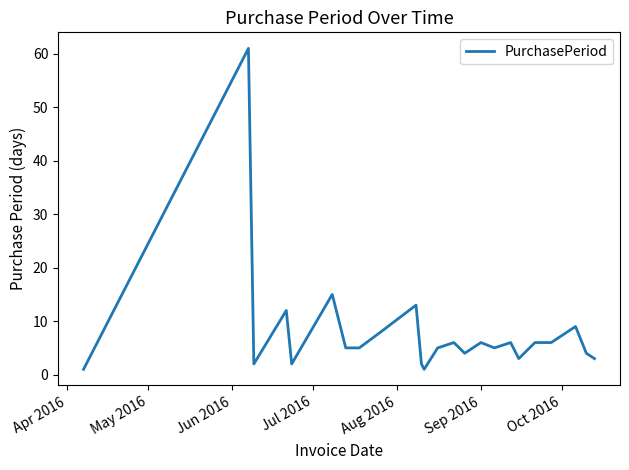

What is the maximum value shown in the chart?

61